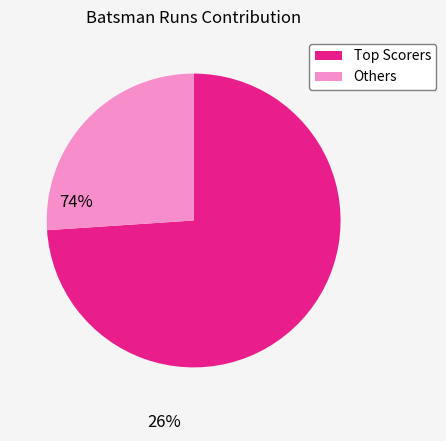

Is there any slice that represents more than half of the pie?

Yes